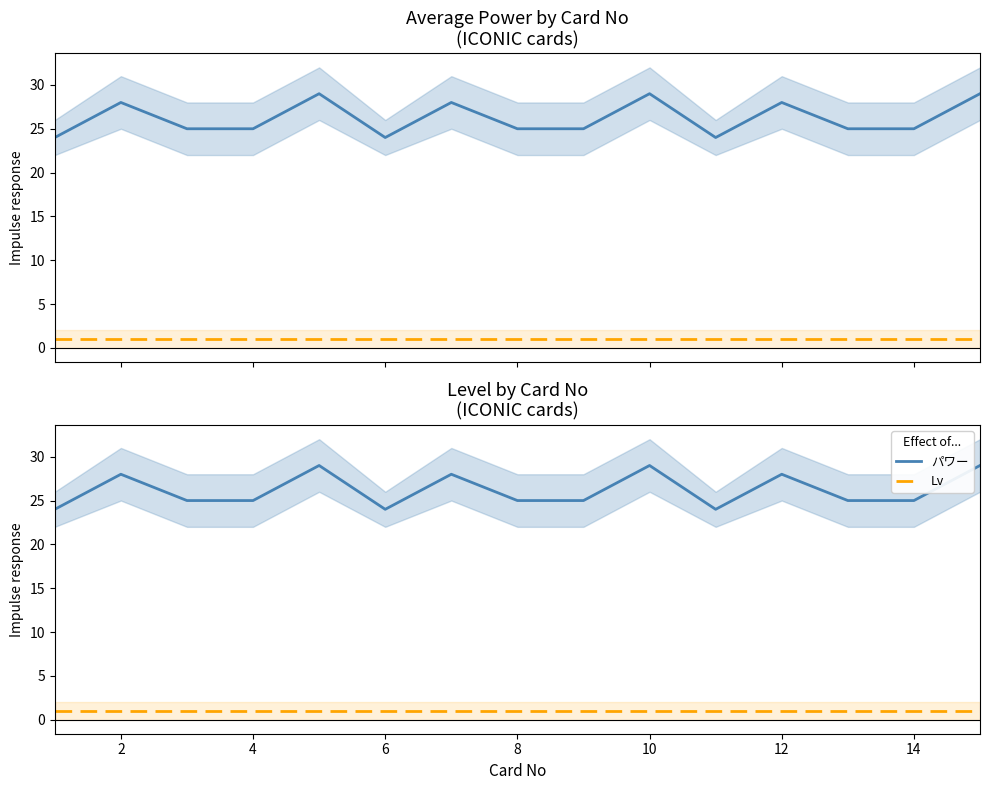

What is the approximate value of パワー at 12?

28